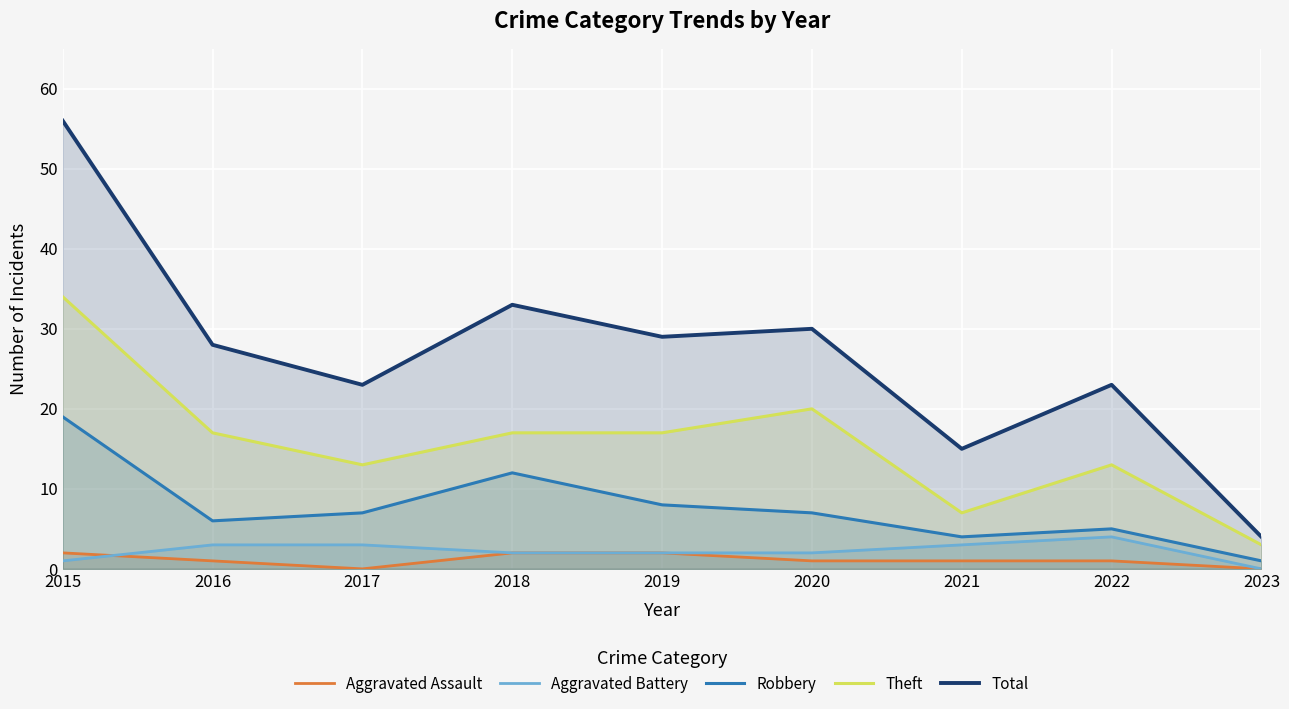

True or false: Theft and Aggravated Battery intersect in this chart.

False